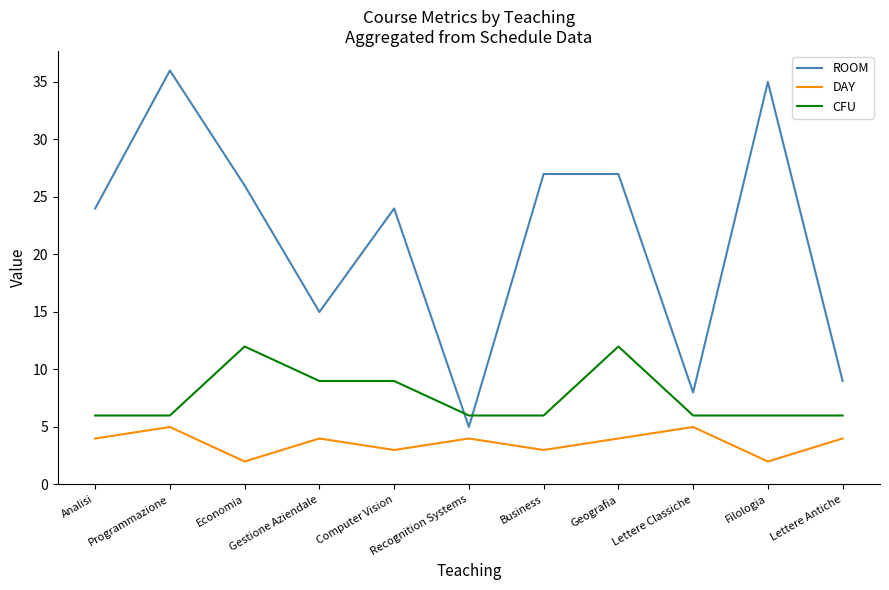

What is the minimum value shown in the chart?

2